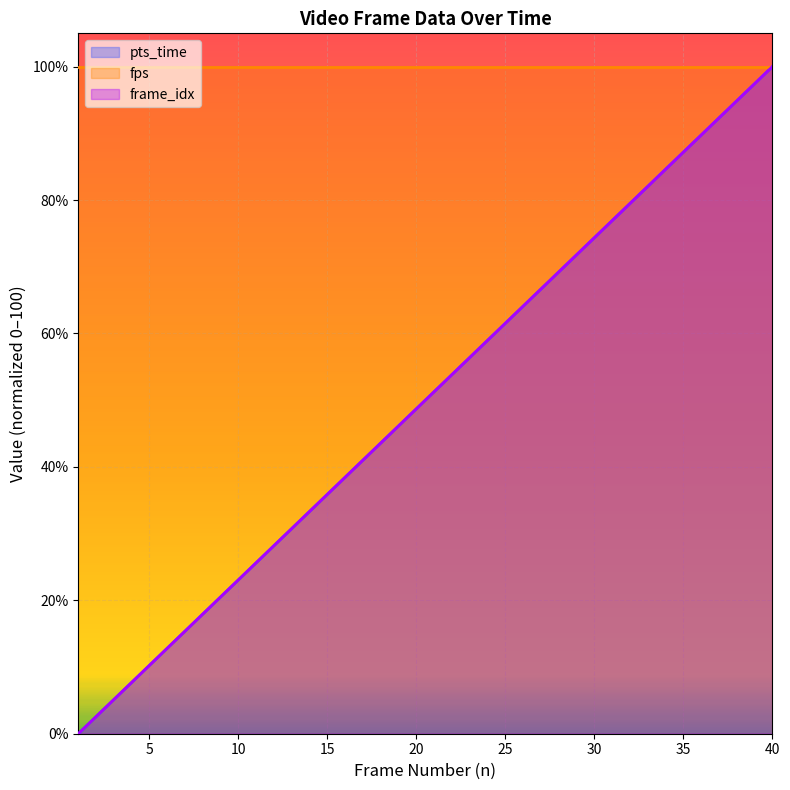

Where does the frame_idx series first go above 51?

21